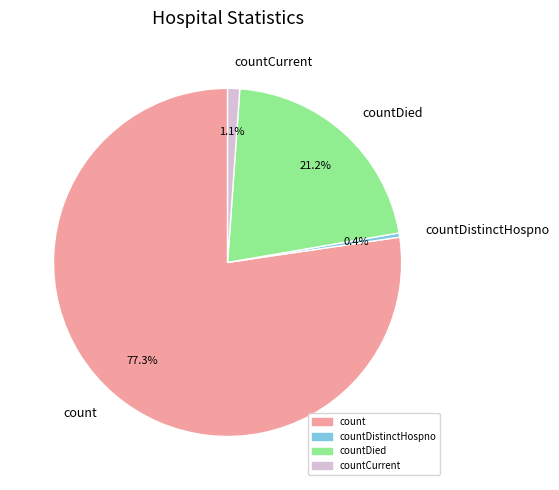

Which slice is the smallest?

countDistinctHospno